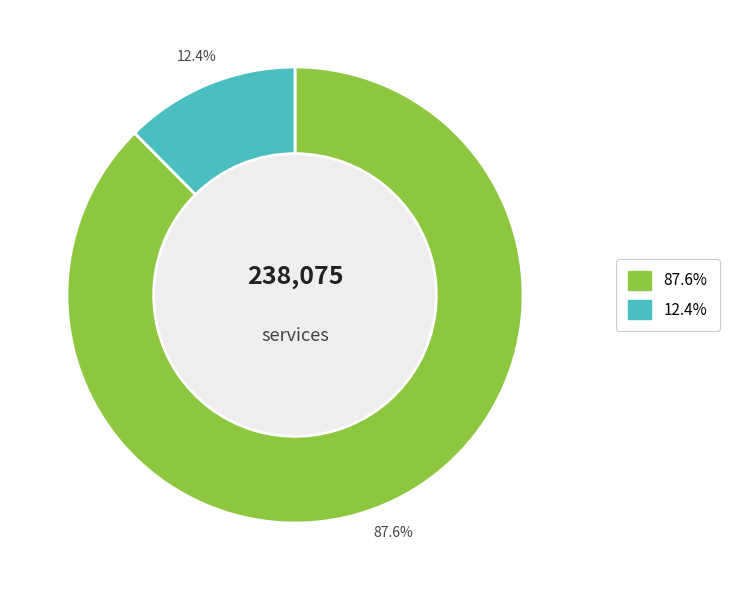

Is there a majority slice in this chart?

Yes